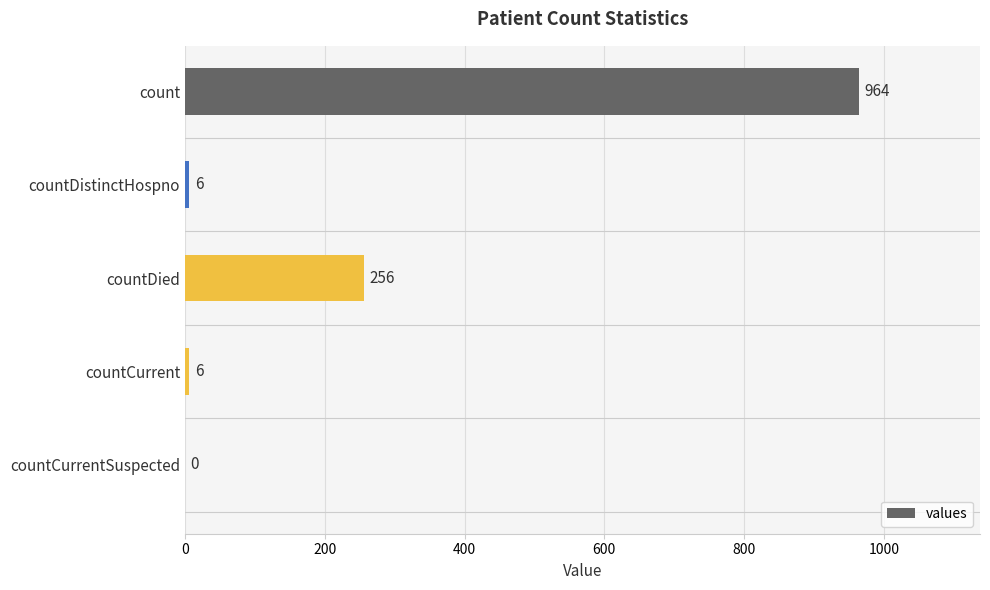

What is the sum of all values?

1232